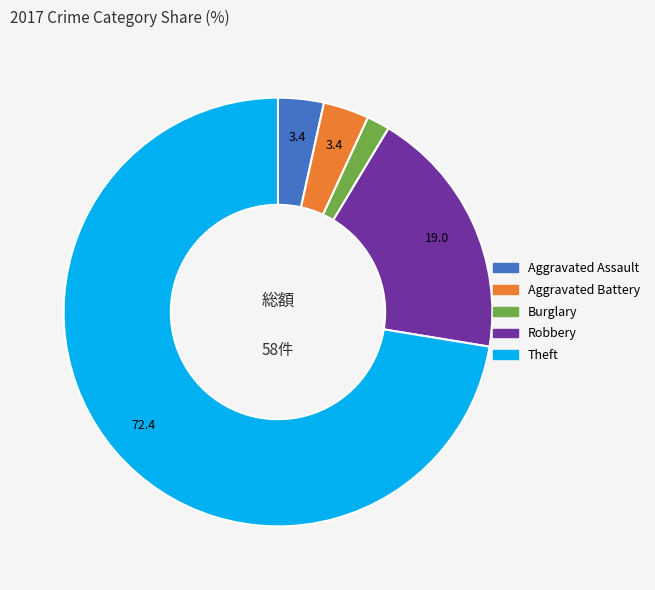

Is there any slice that represents more than half of the pie?

Yes